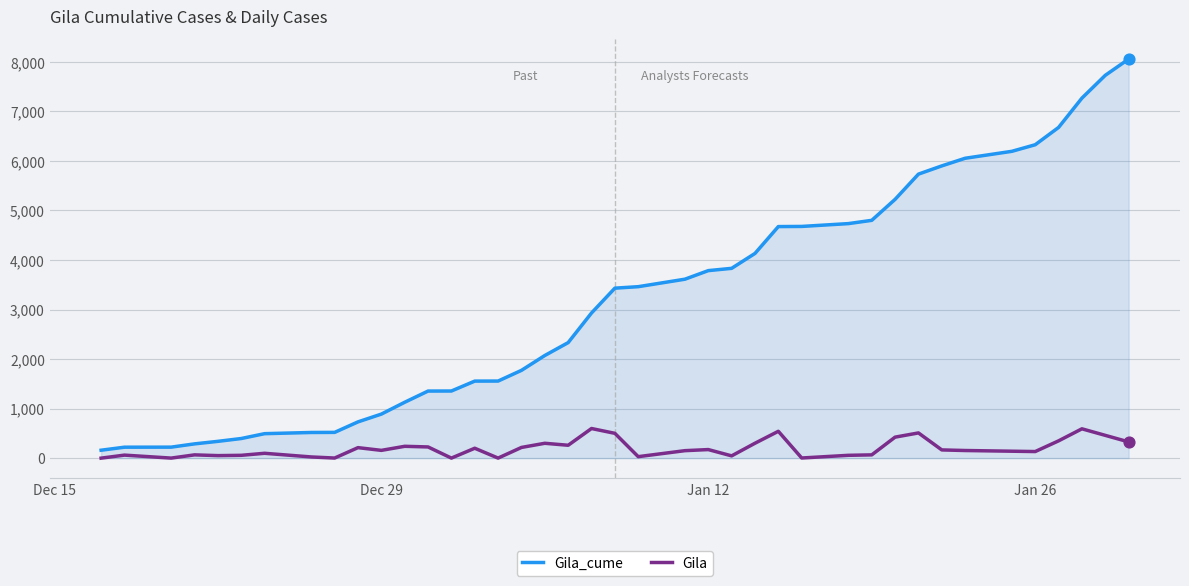

Which series has the largest total across all categories?

Gila_cume